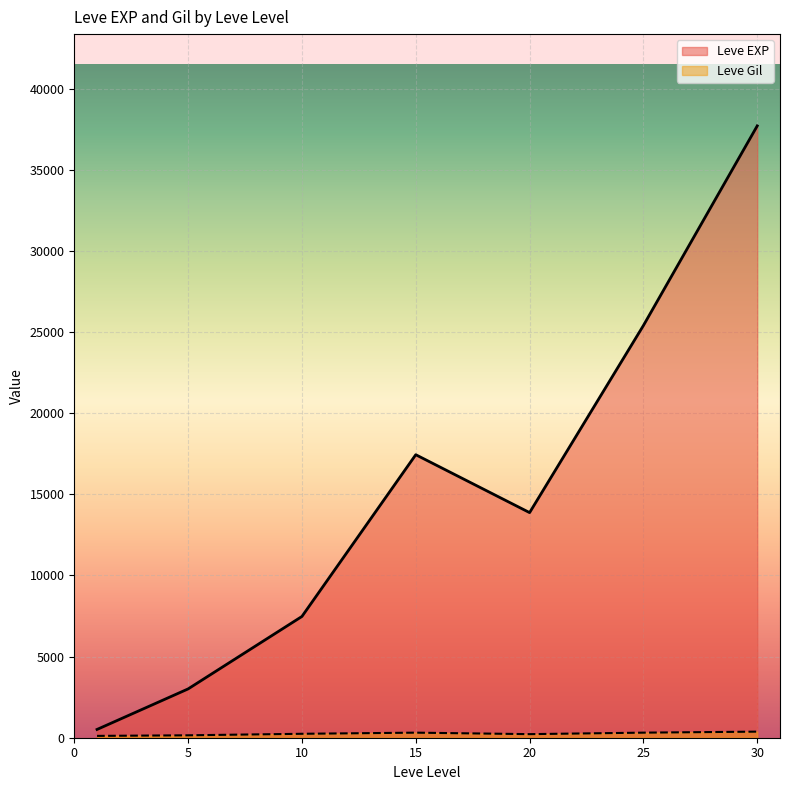

How many lines are shown in the chart?

2